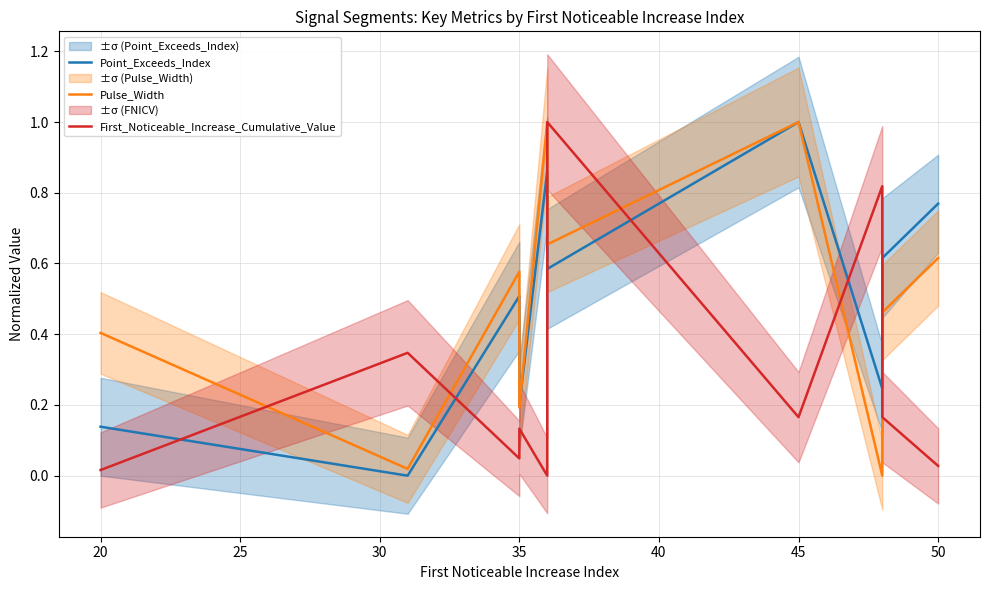

How many interior local peaks does the Point_Exceeds_Index series have?

3